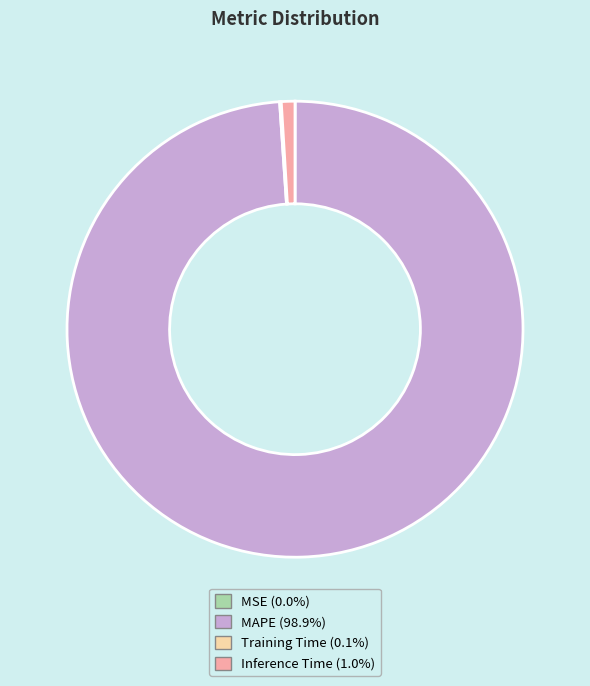

What is the largest slice in the pie chart?

MAPE